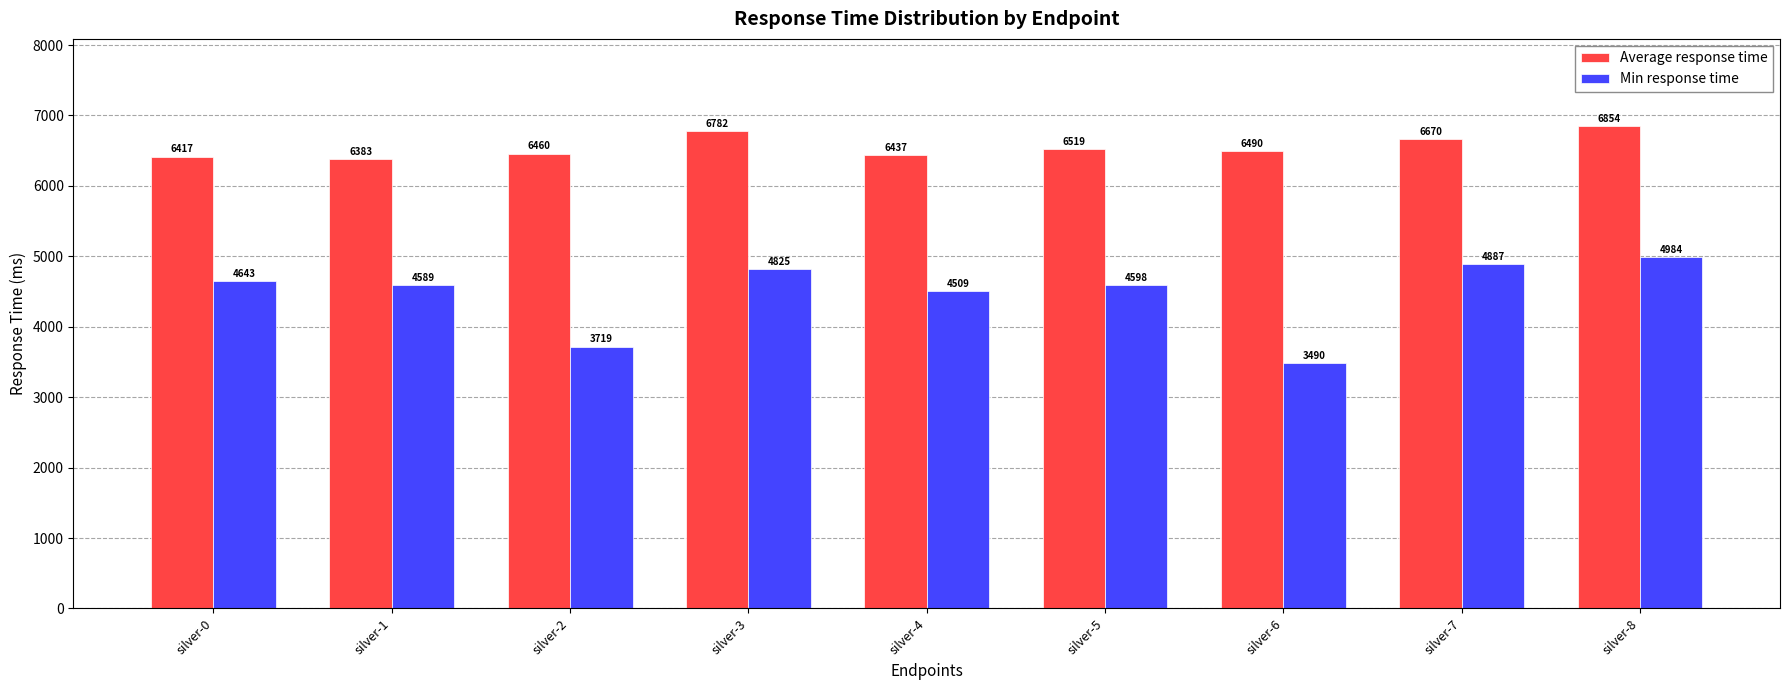

What is the difference between the Min response time values at silver-1 and silver-3?

236